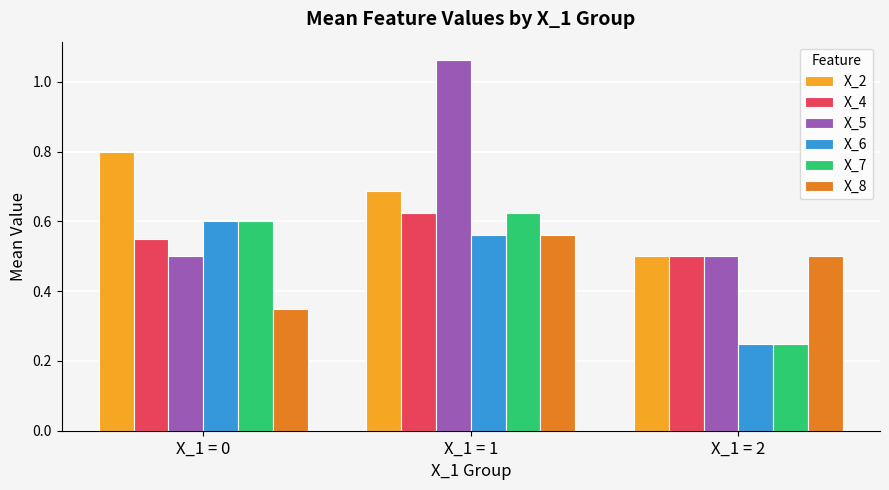

Rank the categories by X_4 value from highest to lowest.

X_1 = 1, X_1 = 0, X_1 = 2